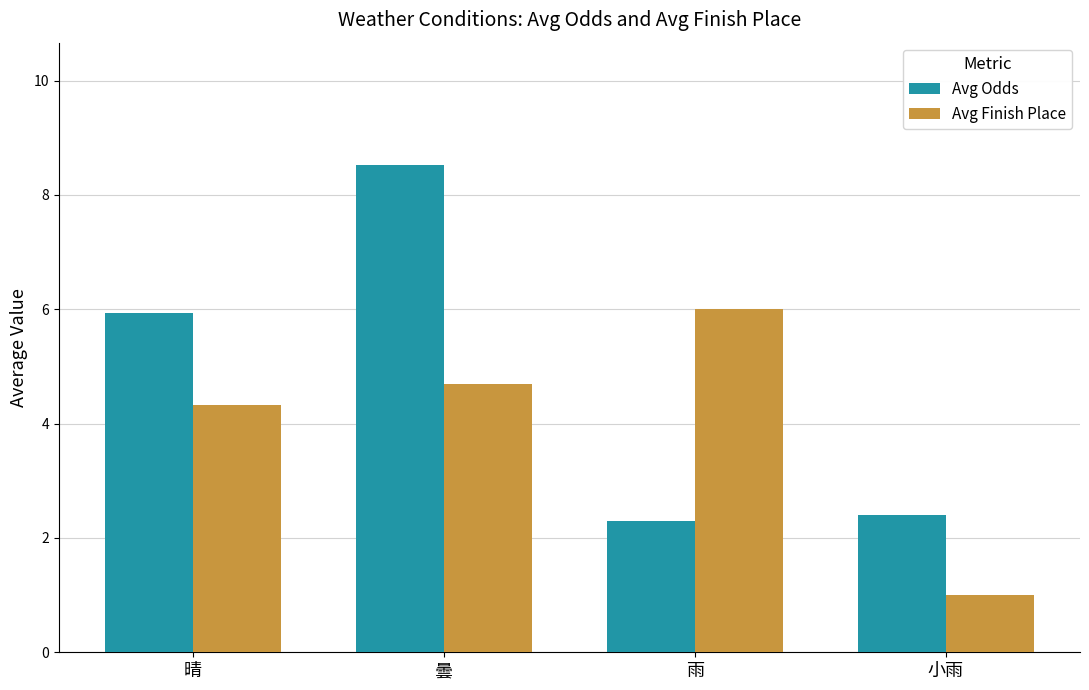

What are all the series names shown in the legend?

Avg Odds, Avg Finish Place